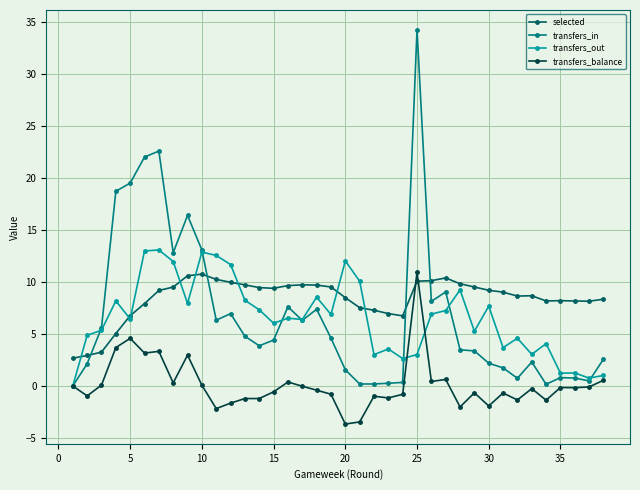

How many intersections are there between selected and transfers_in?

4